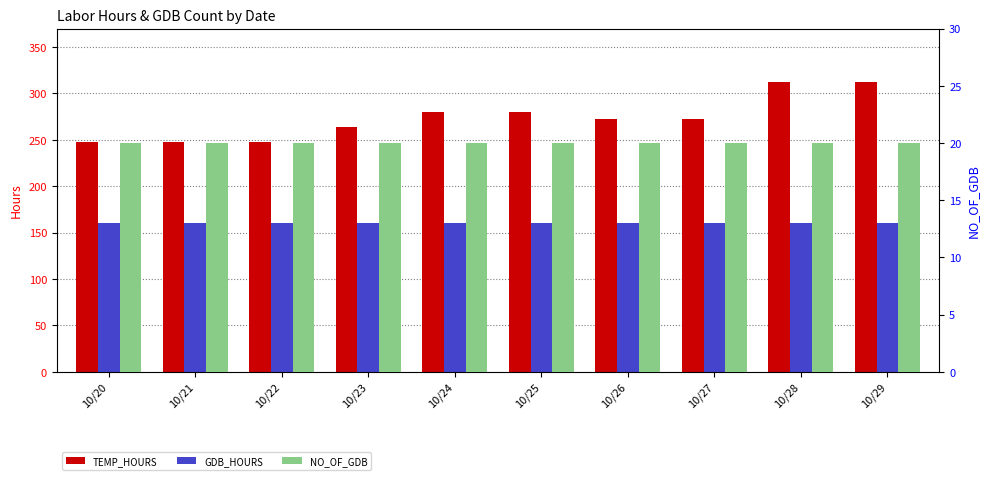

The GDB_HOURS series shows 223.0 at 10/20. True or false?

False